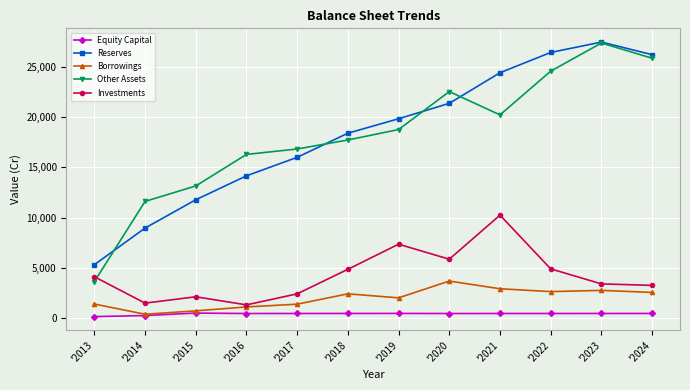

What is the difference between the highest and lowest values at '2016?

15853